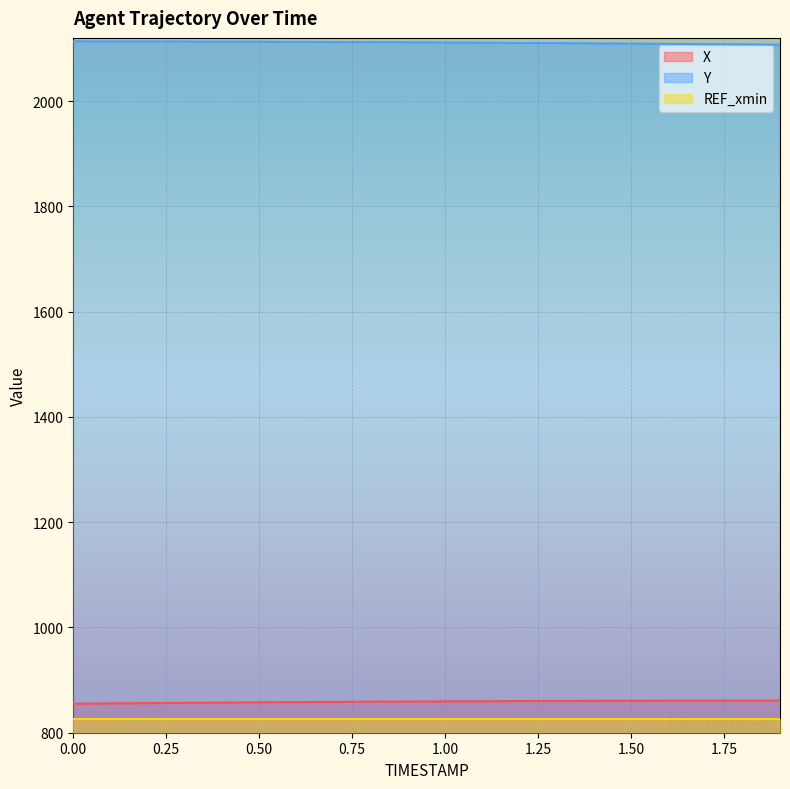

What is the sum of all X values?

17179.5